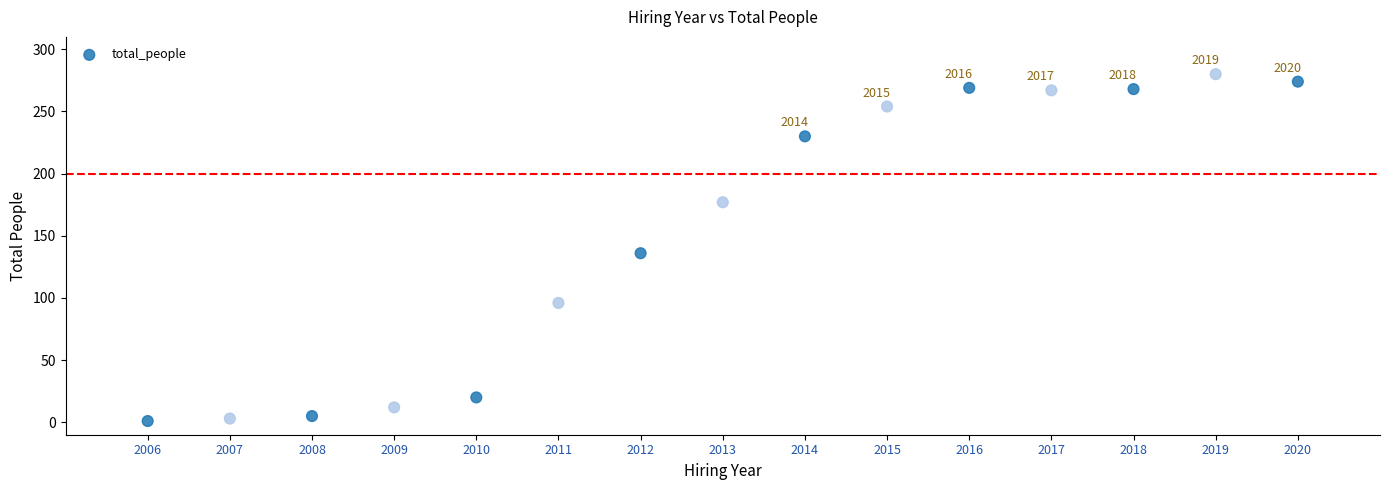

What Y value in the scatter plot is closest to 140?

136